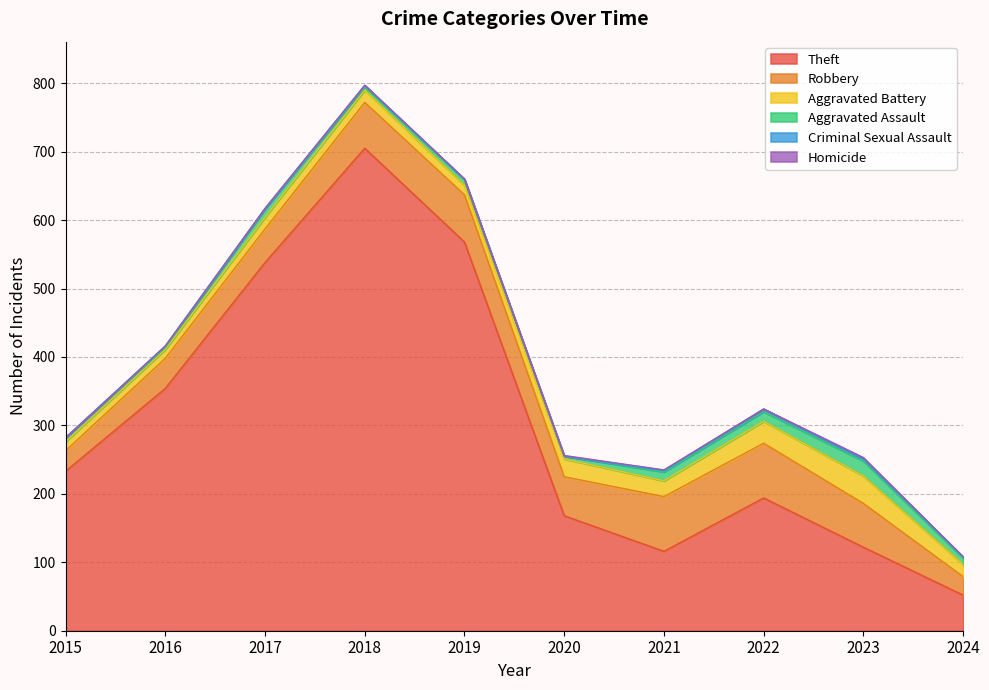

Reading left to right, extract all data points from this chart.

Theft: 2015=233	2016=354	2017=538	2018=705	2019=568	2020=168	2021=116	2022=194	2023=122	2024=52
Robbery: 2015=30	2016=44	2017=49	2018=67	2019=69	2020=57	2021=80	2022=80	2023=64	2024=27
Aggravated Battery: 2015=13	2016=13	2017=17	2018=18	2019=14	2020=26	2021=23	2022=32	2023=40	2024=18
Aggravated Assault: 2015=6	2016=3	2017=12	2018=5	2019=8	2020=4	2021=13	2022=14	2023=22	2024=9
Criminal Sexual Assault: 2015=0	2016=2	2017=1	2018=2	2019=1	2020=0	2021=2	2022=4	2023=3	2024=2
Homicide: 2015=0	2016=0	2017=0	2018=0	2019=0	2020=1	2021=1	2022=0	2023=2	2024=0